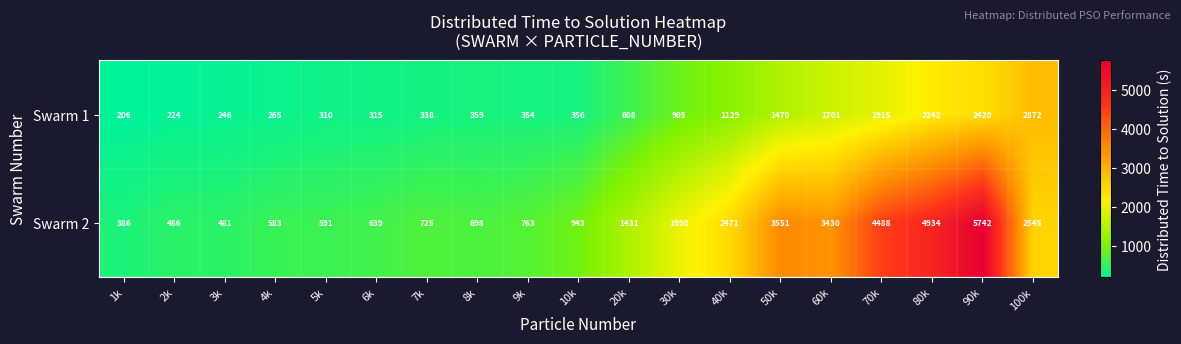

What is the average value of the Swarm 2 series?

1941